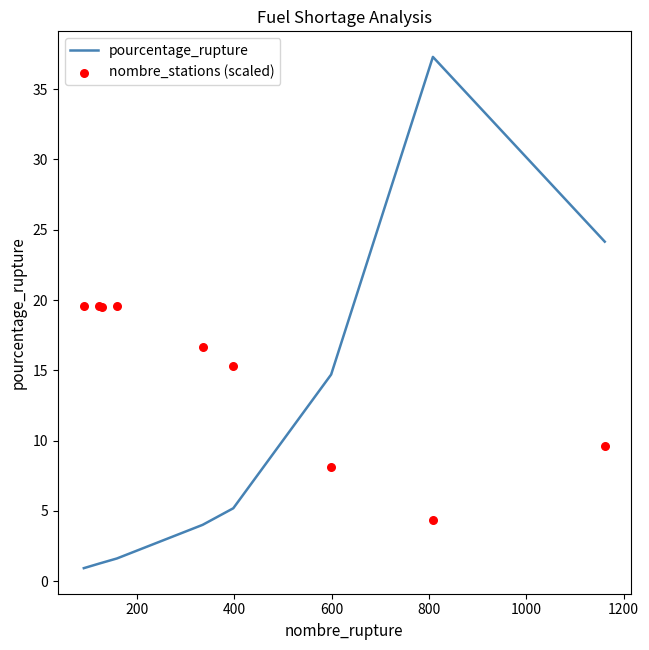

What is the highest value of the pourcentage_rupture series?

37.3